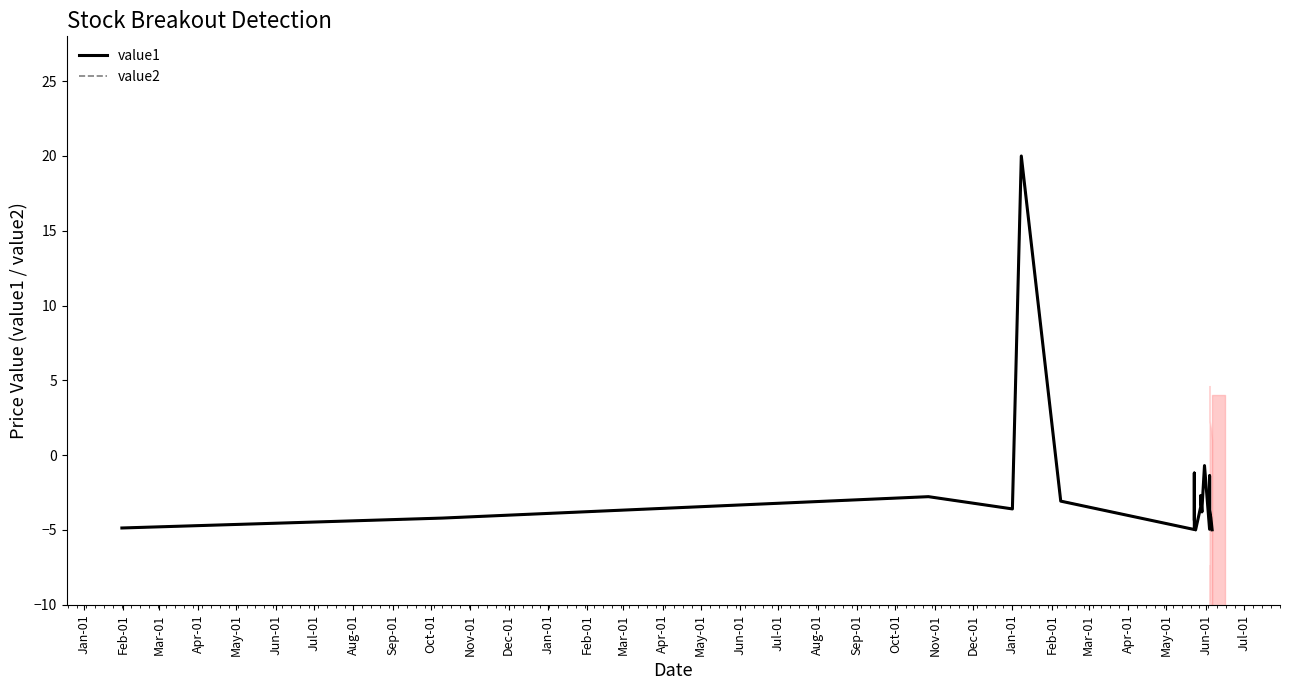

How many lines are shown in the chart?

2